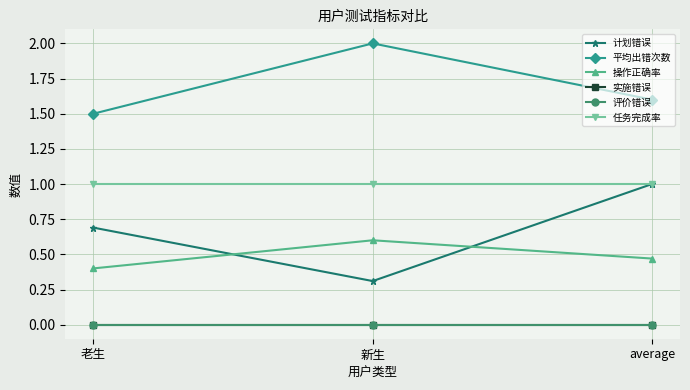

Does the chart have visible grid lines?

Yes